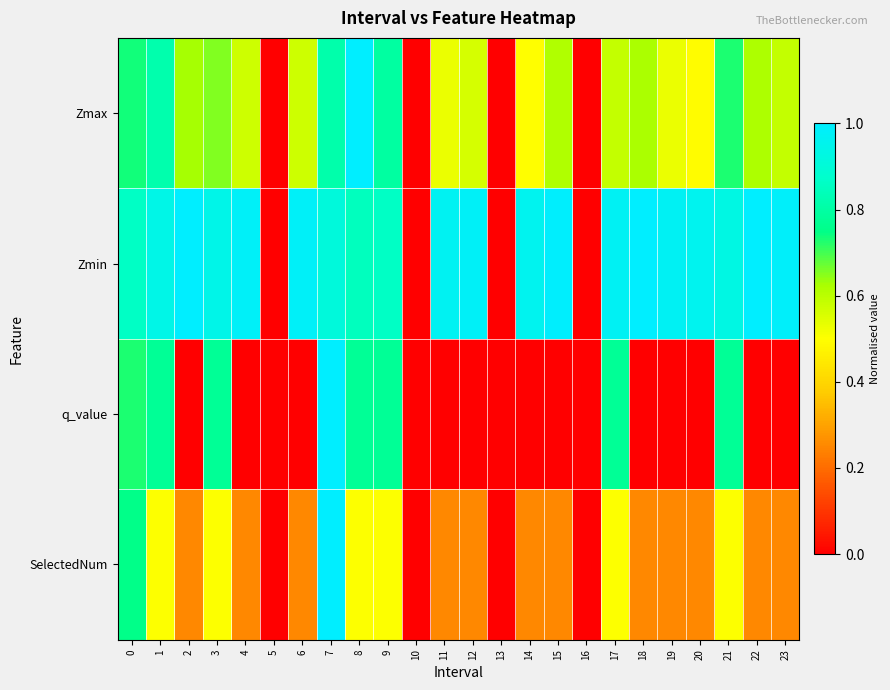

Between 4 and 15, which is larger?

15